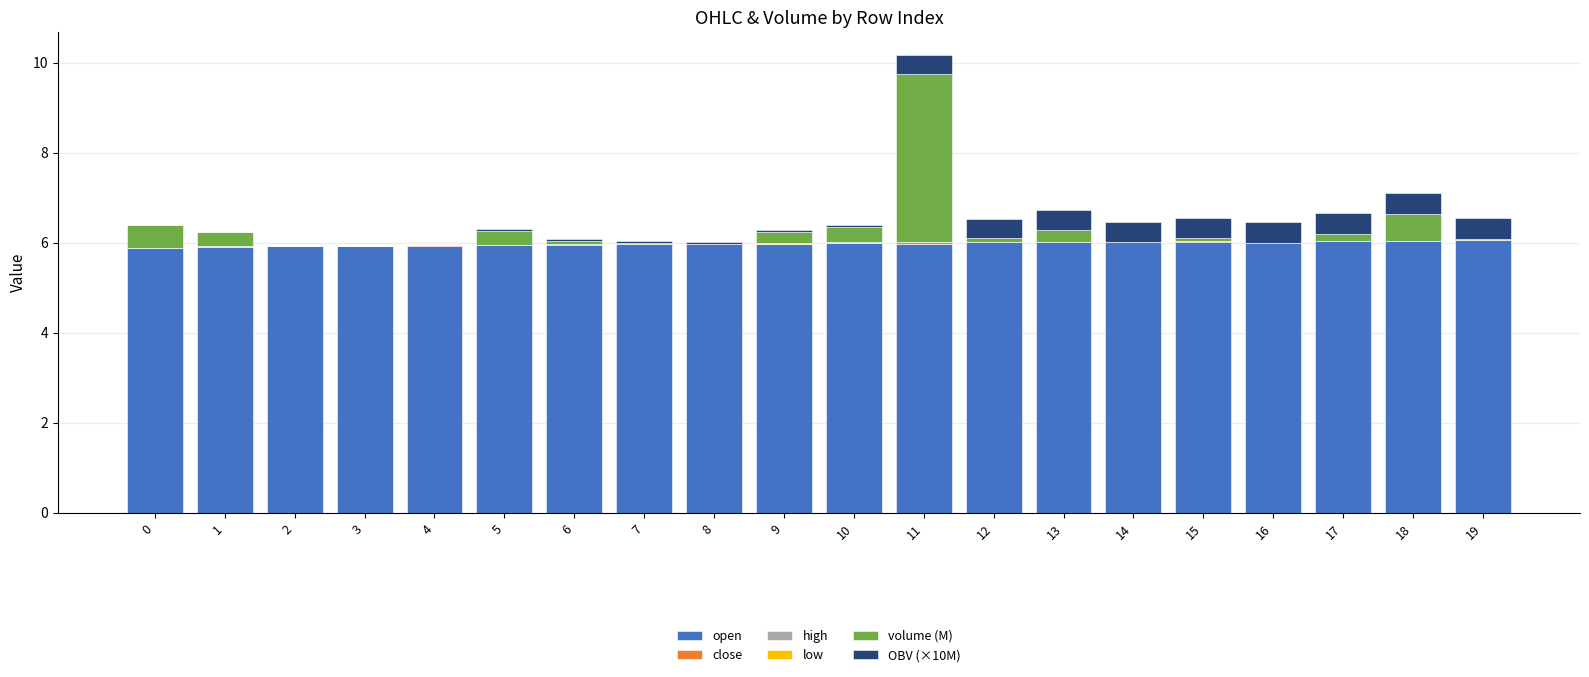

What is the maximum value for open?

6.1